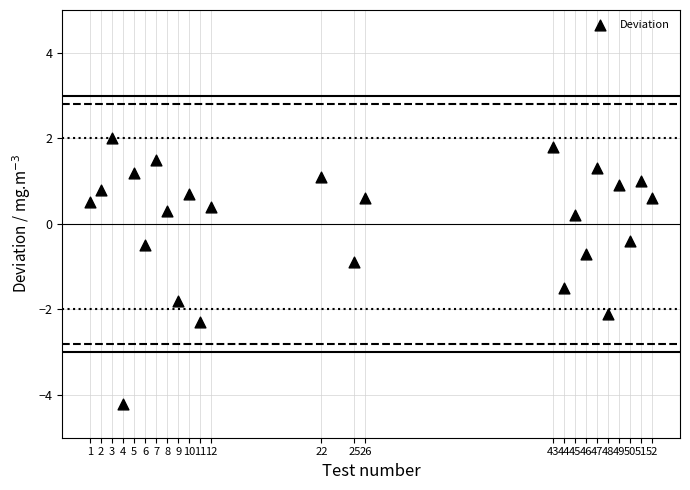

What is the range of X values (max minus min)?

51.0